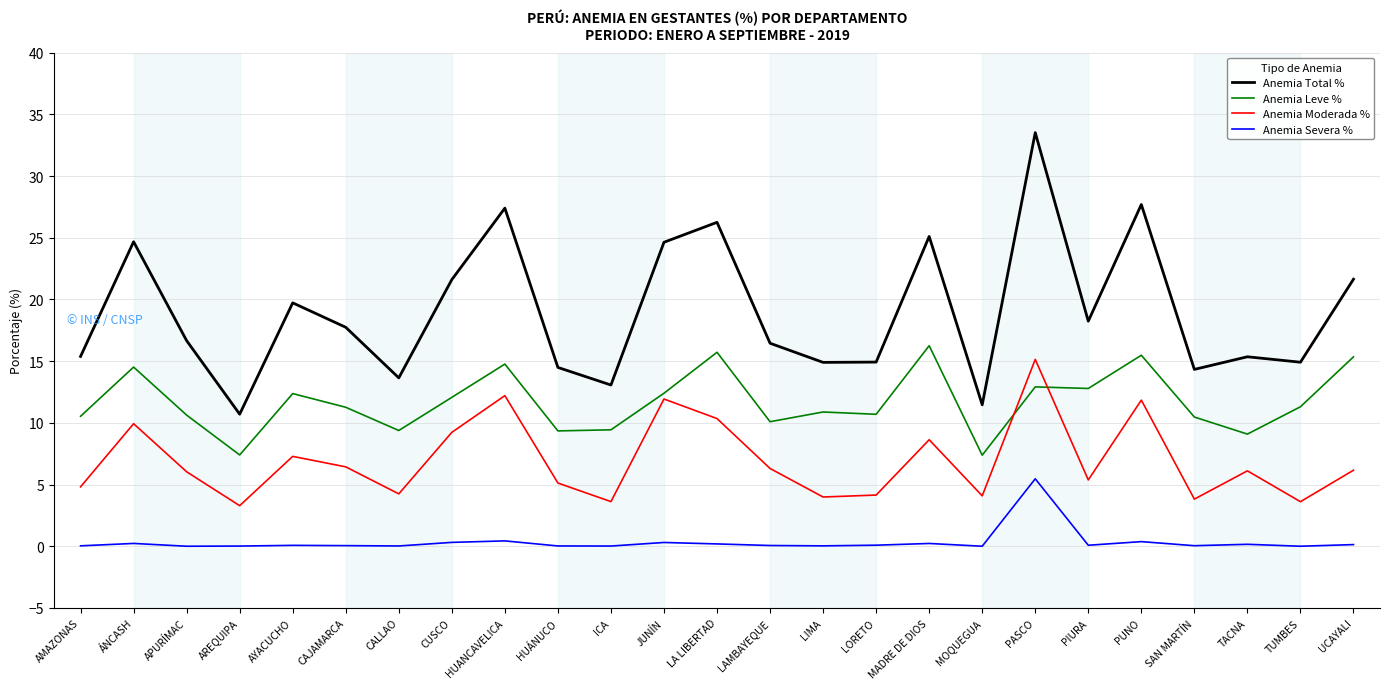

Which series has the largest total across all categories?

Anemia Total %